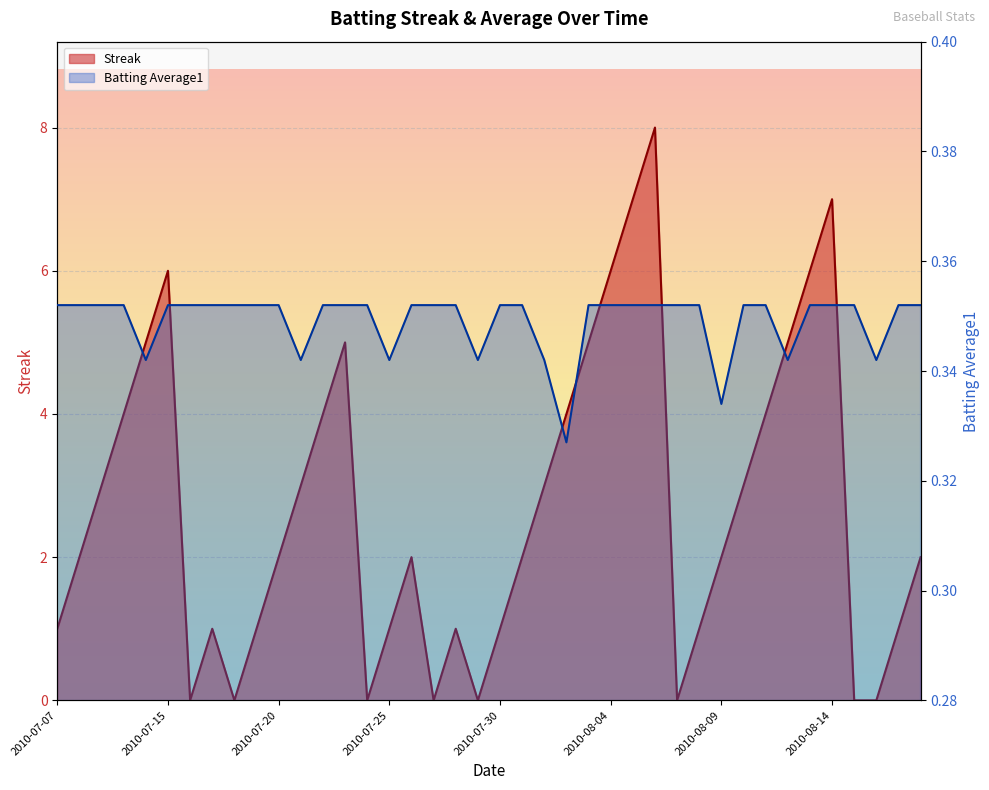

Between 2010-07-07 and 2010-07-16, which series saw the biggest shift?

Streak